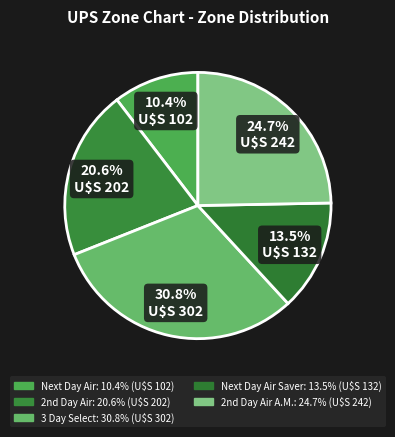

Count the number of slices in the pie.

5